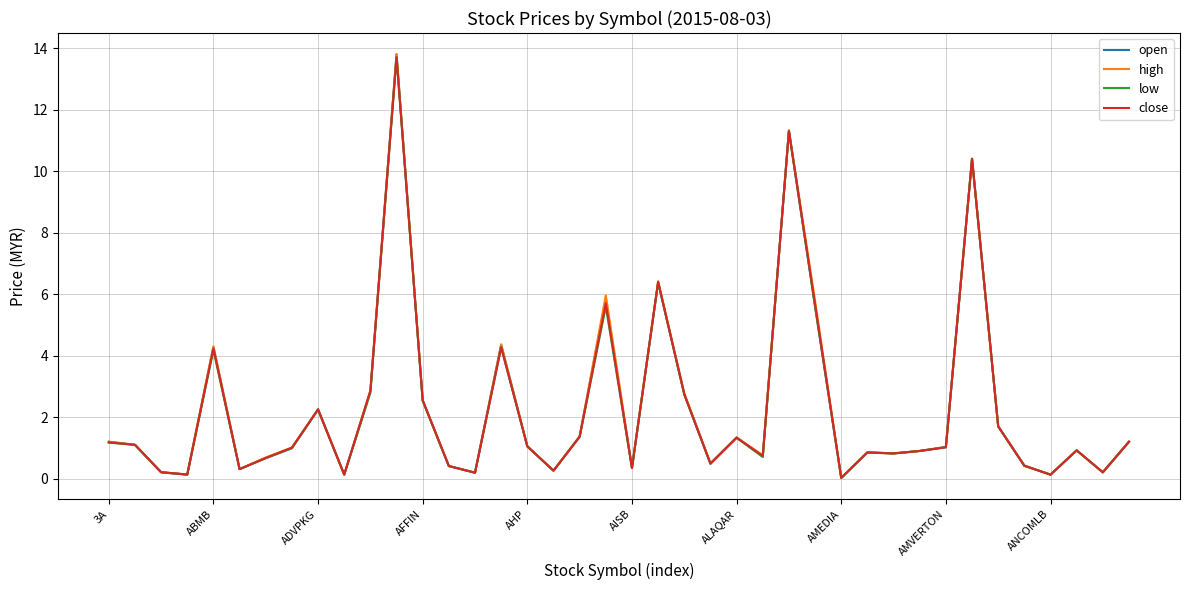

List the series in order of their overall mean, lowest first.

low, close, open, high